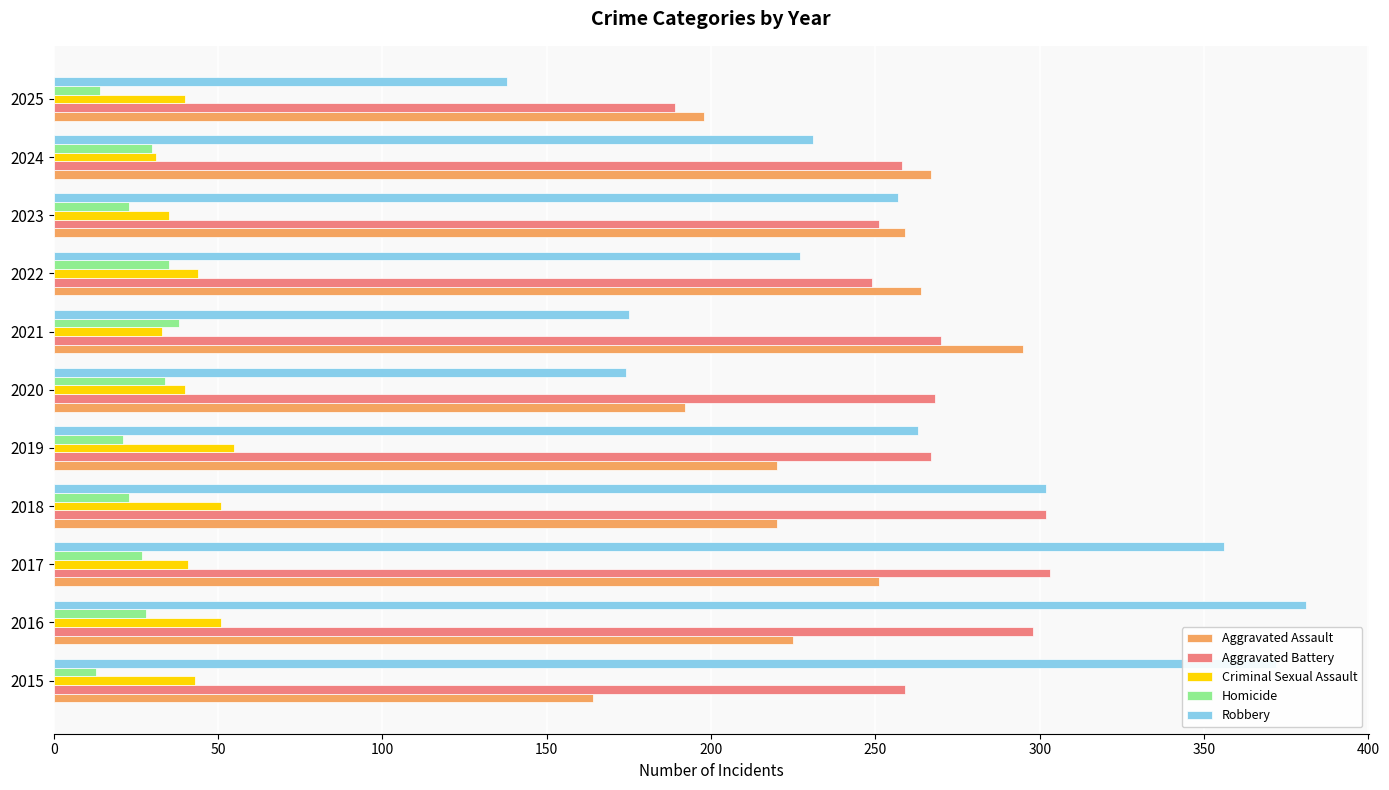

What is the difference between the second highest and second lowest values in the Aggravated Battery series?

53